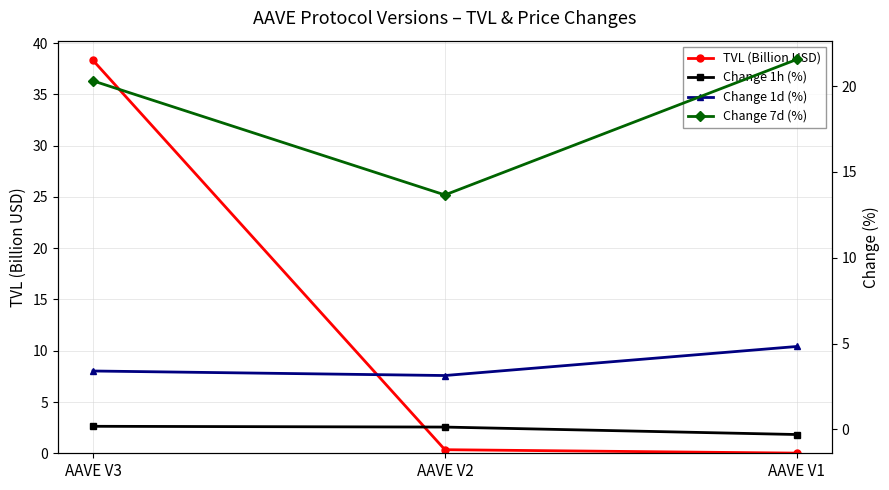

True or false: Change 7d (%) has a value of 18.5 at AAVE V2.

False